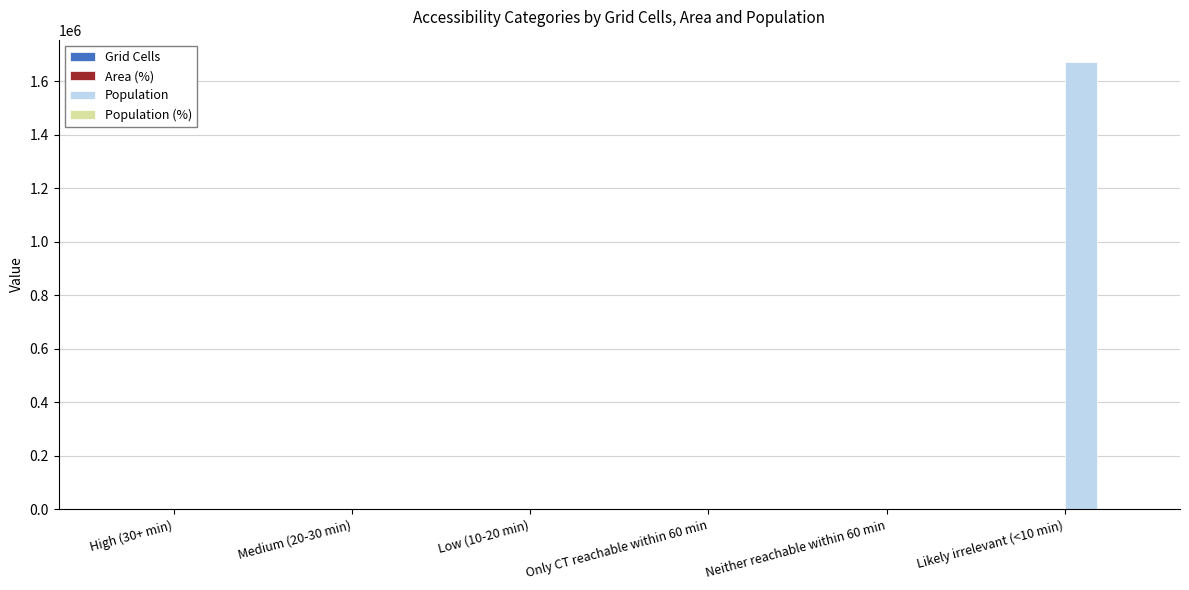

What is the maximum value shown in the chart?

1671155